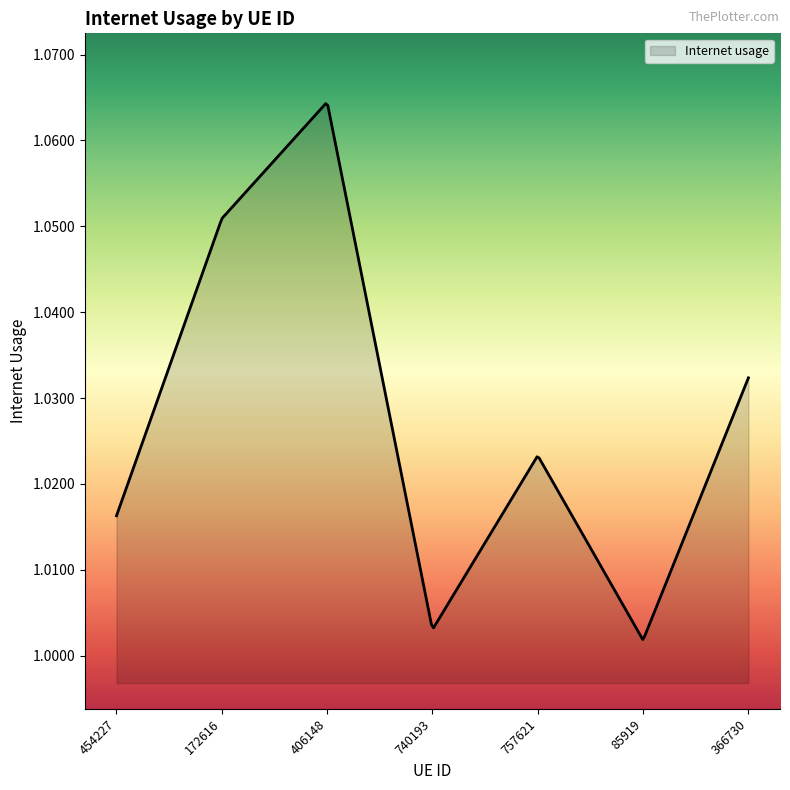

What is the difference between the maximum and minimum values?

0.1